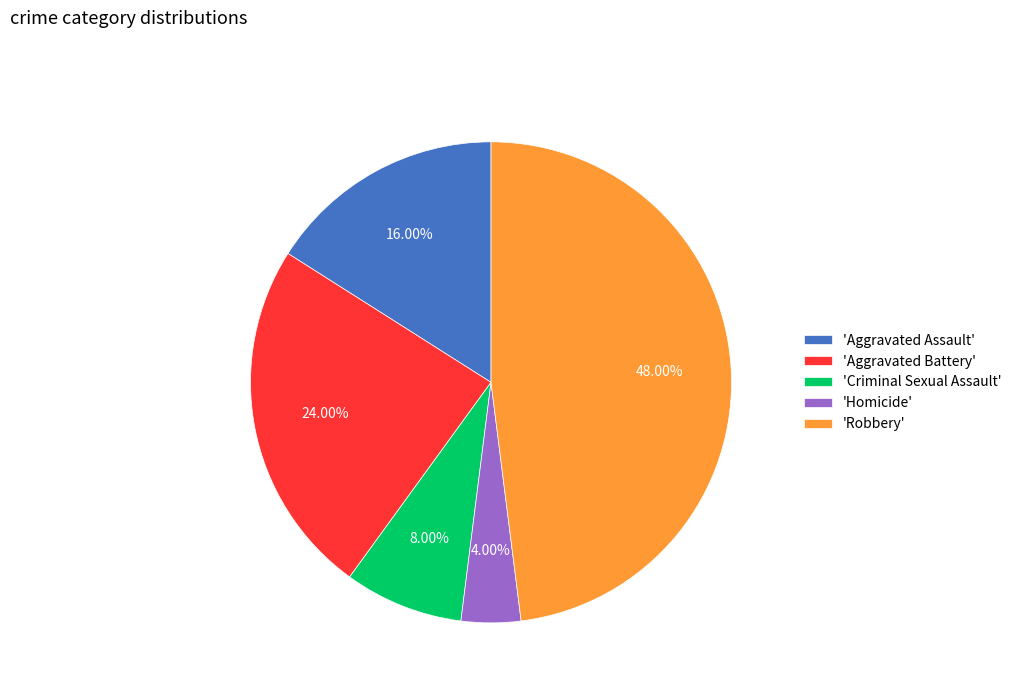

Does 'Criminal Sexual Assault' account for over 50% of the chart?

No